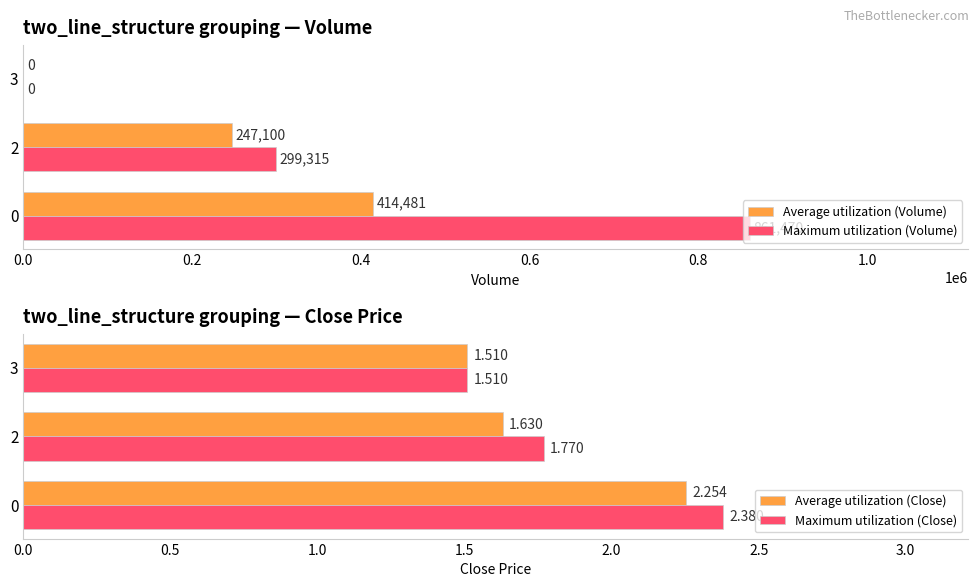

What are all the series names shown in the legend?

Average utilization (Volume), Maximum utilization (Volume), Average utilization (Close), Maximum utilization (Close)